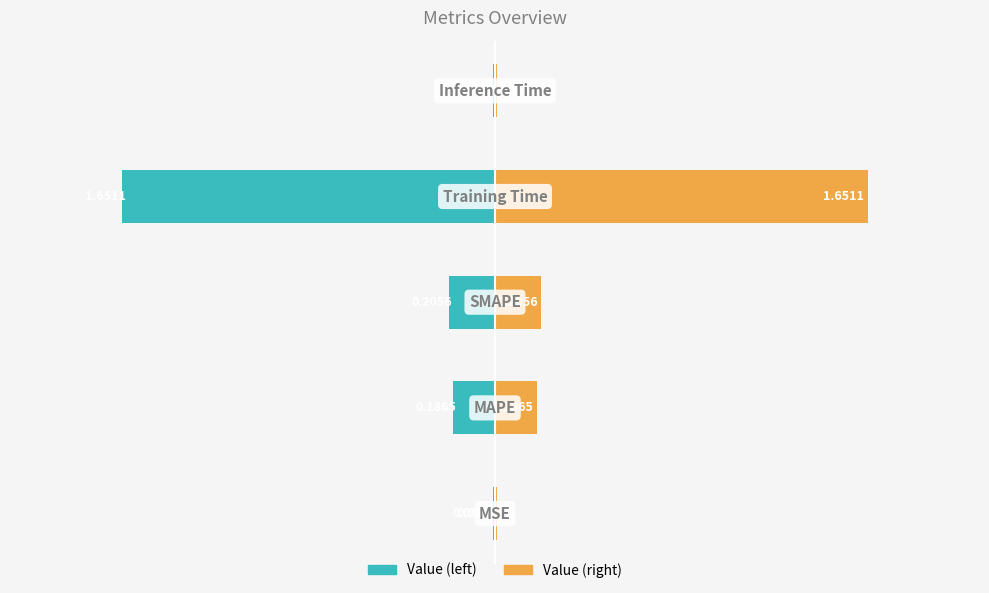

How many data points does each series have?

5